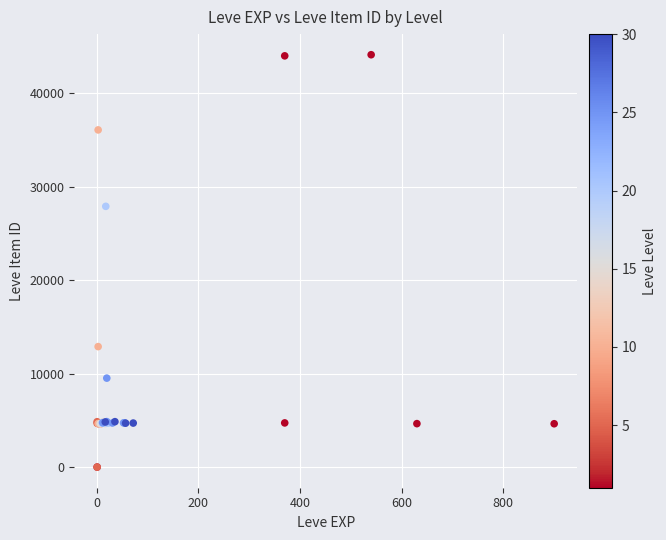

What Y value in the scatter plot is closest to 22048?

27884